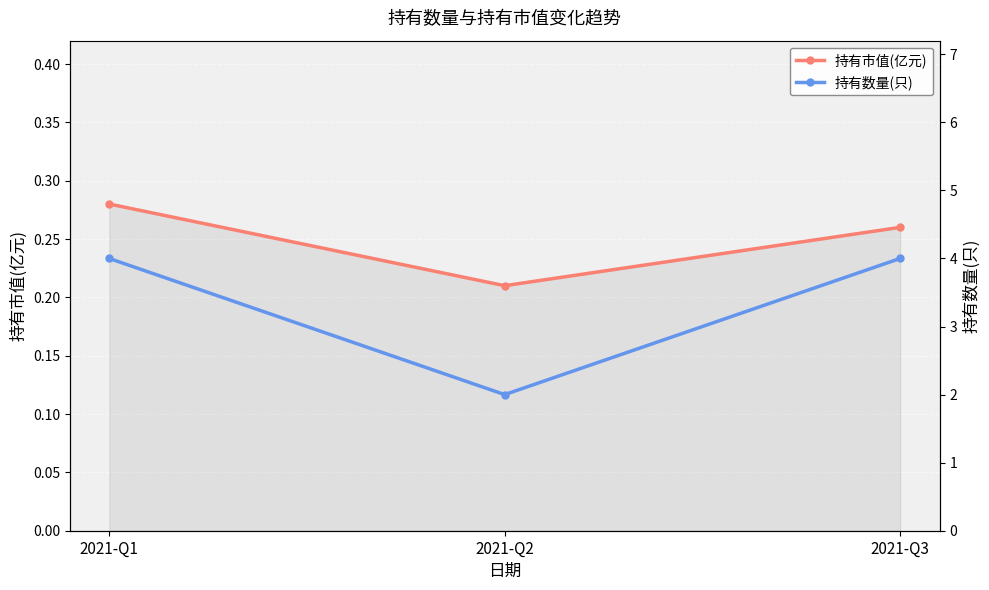

Reading left to right, extract all data points from this chart.

持有市值(亿元): 2021-Q1=0.3	2021-Q2=0.2	2021-Q3=0.3
持有数量(只): 2021-Q1=4.0	2021-Q2=2.0	2021-Q3=4.0